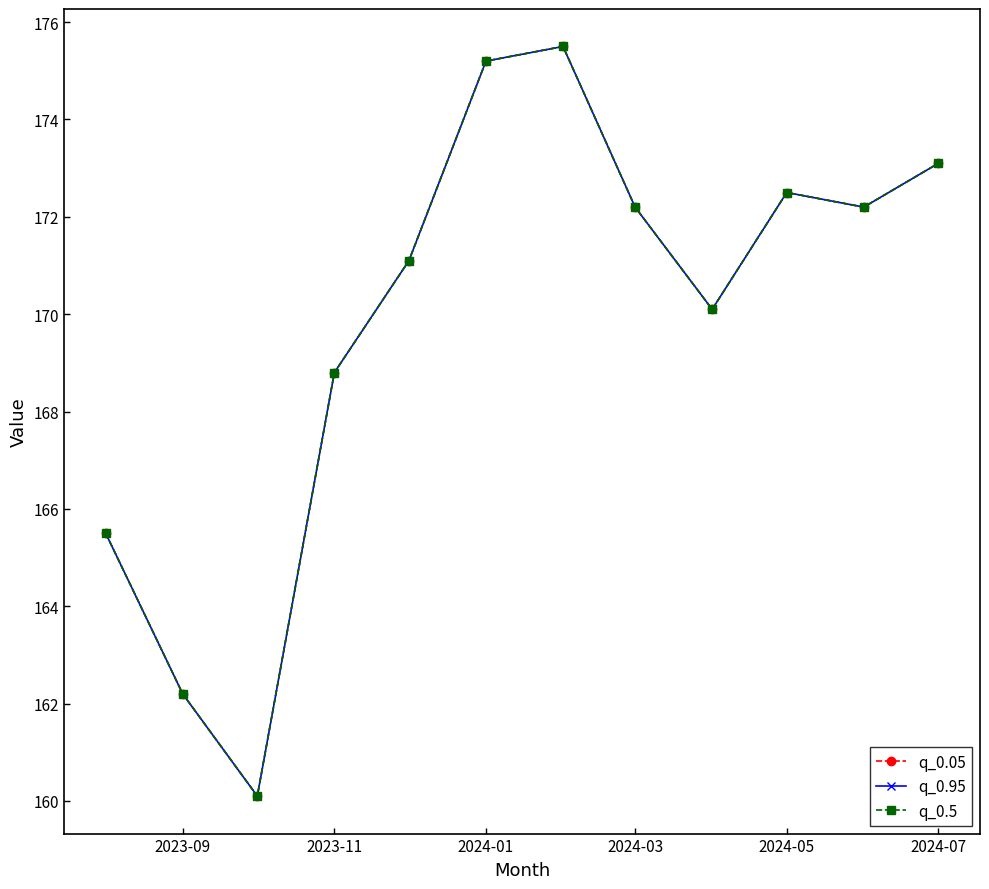

Reading left to right, transcribe all the data shown in this chart.

q_0.05: 165.5	162.2	160.1	168.8	171.1	175.2	175.5	172.2	170.1	172.5	172.2	173.1
q_0.95: 165.5	162.2	160.1	168.8	171.1	175.2	175.5	172.2	170.1	172.5	172.2	173.1
q_0.5: 165.5	162.2	160.1	168.8	171.1	175.2	175.5	172.2	170.1	172.5	172.2	173.1